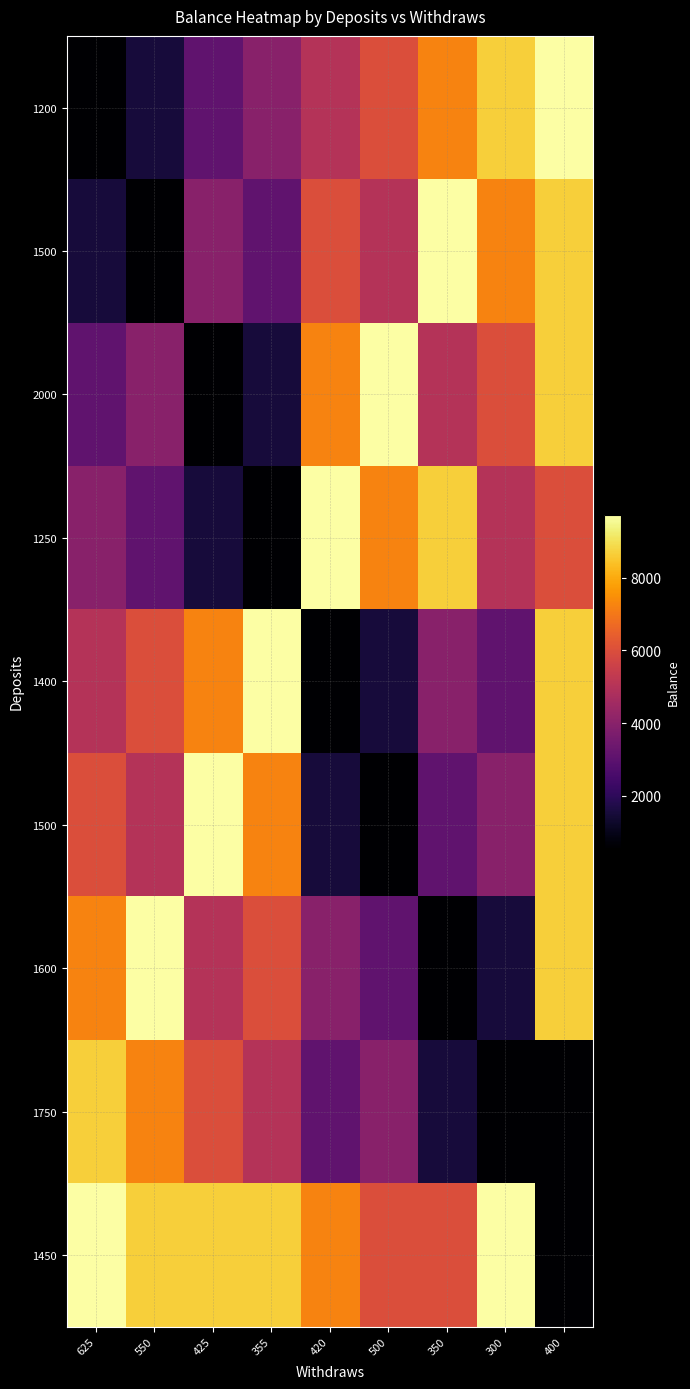

Which label corresponds to the smallest value in the chart?

625